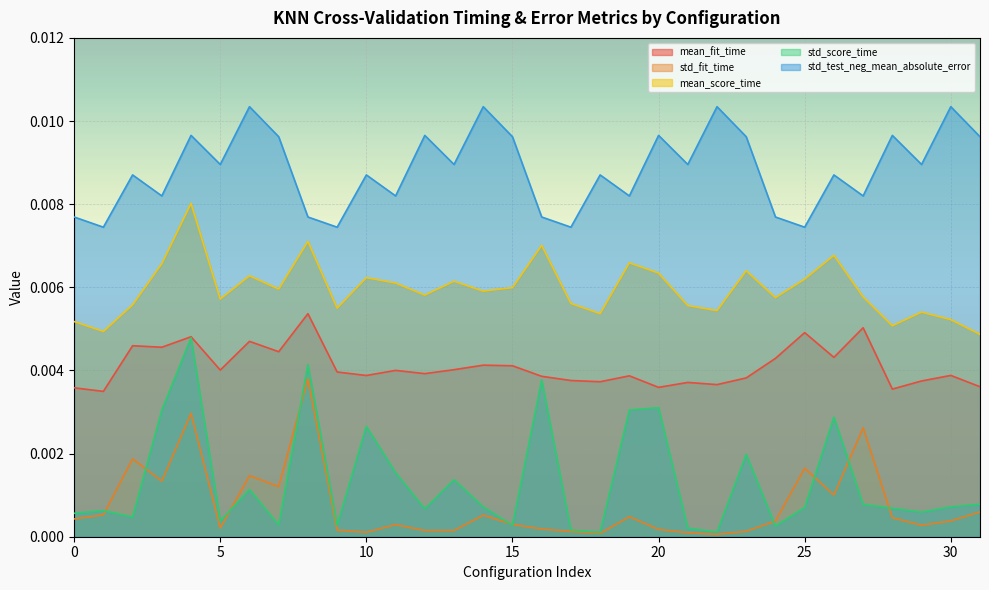

Is the value of mean_score_time at 27 greater than the value of std_score_time at 12?

Yes